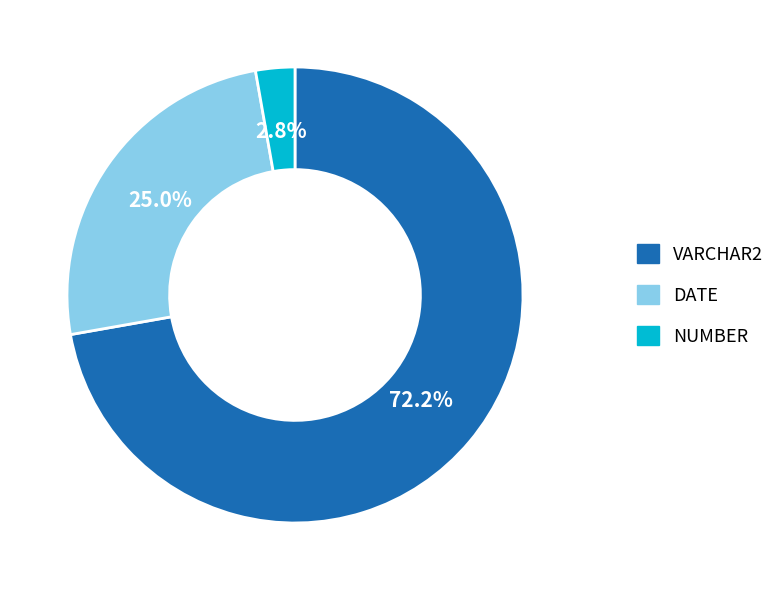

Is there any slice that represents more than half of the pie?

Yes